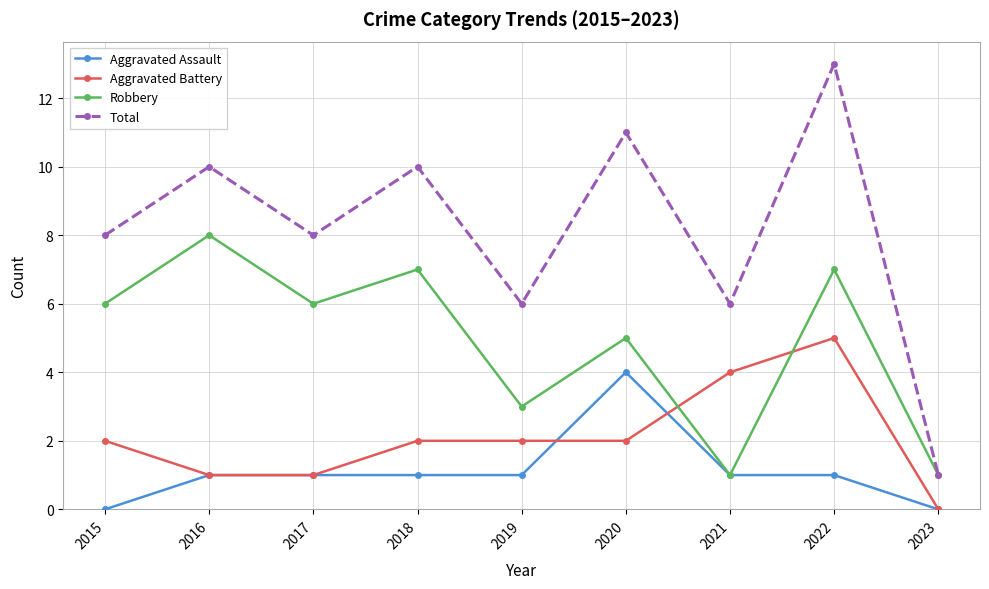

What is the difference between the second highest and second lowest values in the Robbery series?

6